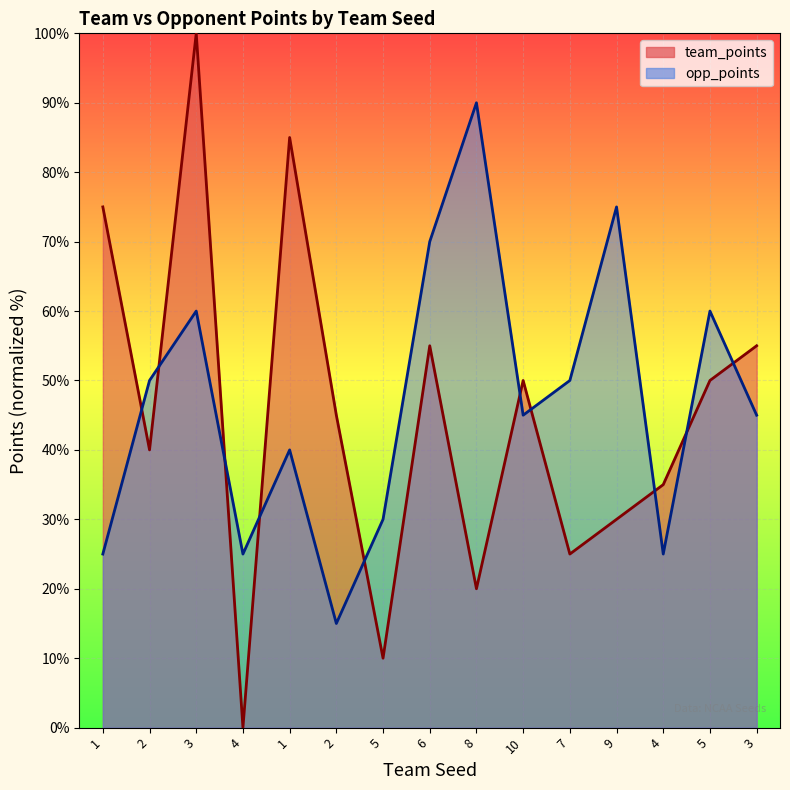

Rank the series by their maximum value, from highest to lowest.

team_points, opp_points